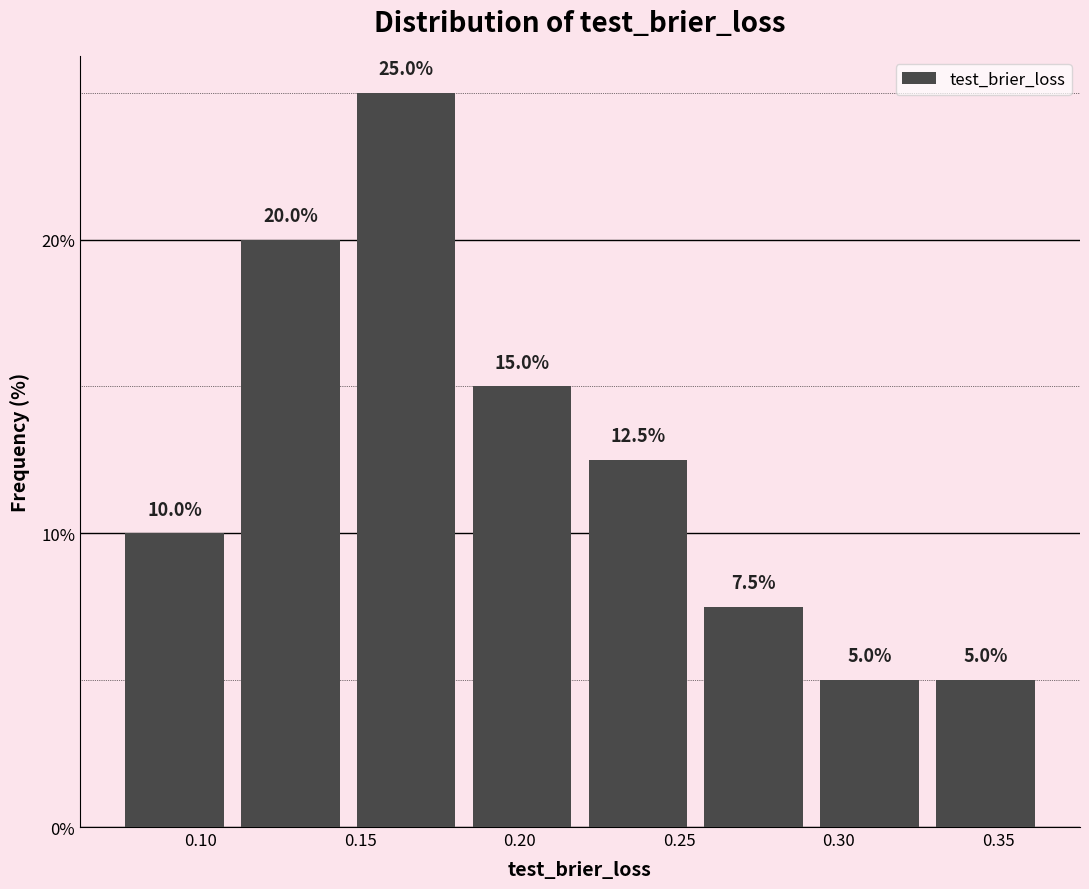

How tall is the bar that spans 0.075 to 0.110 on the x-axis? The bar edges are not printed on the chart, so give them approximately, as read against the axis.

10.0